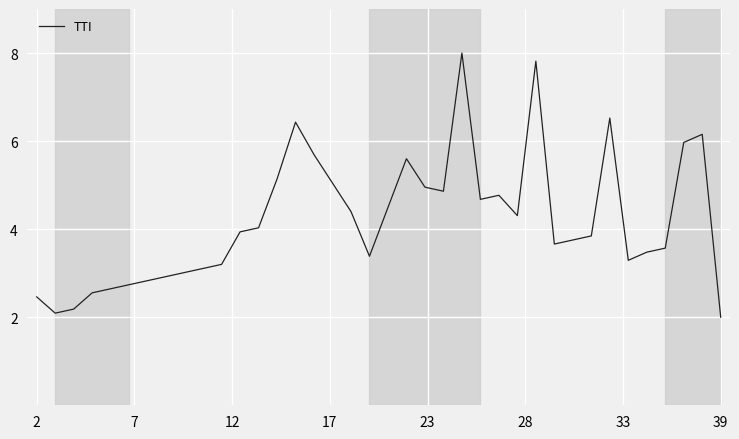

What is the maximum value shown in the chart?

8.0